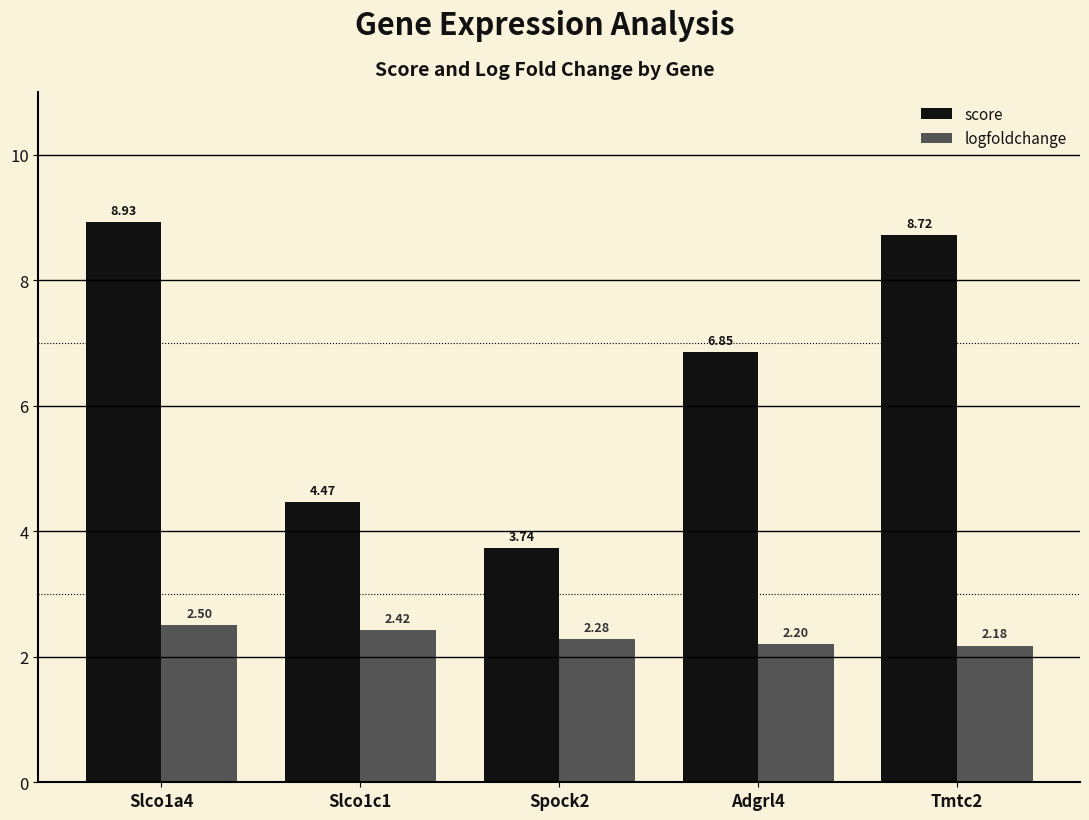

What is the spread (max minus min) of values at Spock2?

1.5